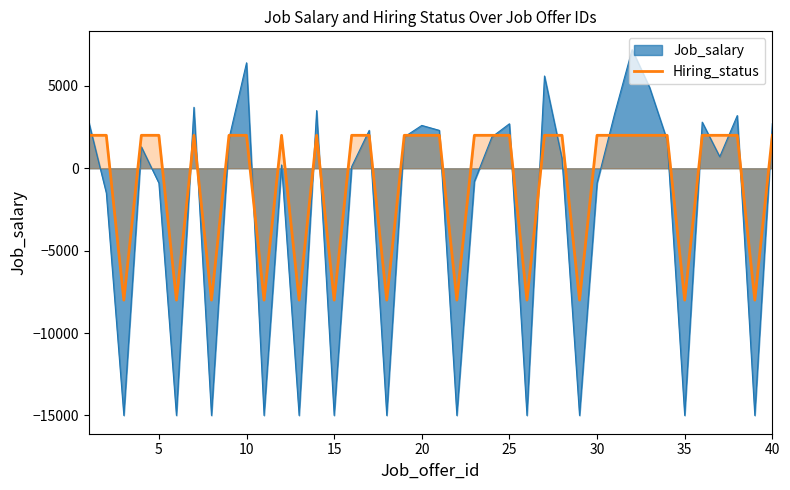

True or false: there are more than 2 points higher than both neighbors.

True